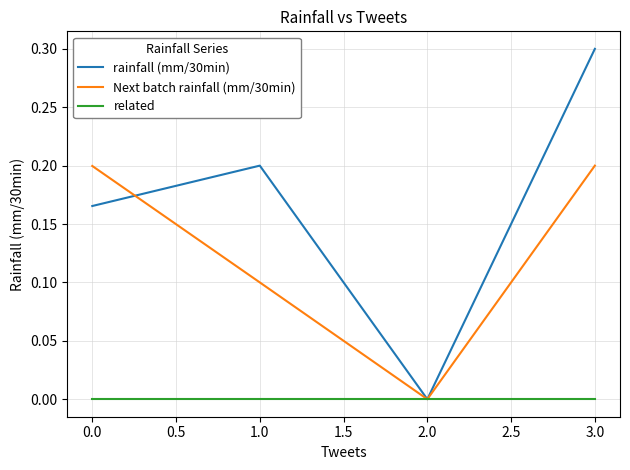

What is the greatest value displayed?

0.3